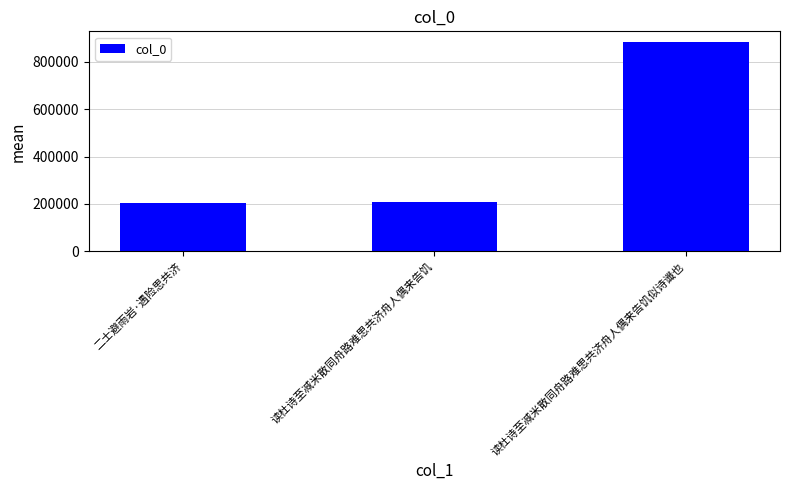

What is the change in value from 二士避雨岩·遇险思共济 to 读杜诗至减米散同舟路难思共济舟人偶来告饥?

+6053